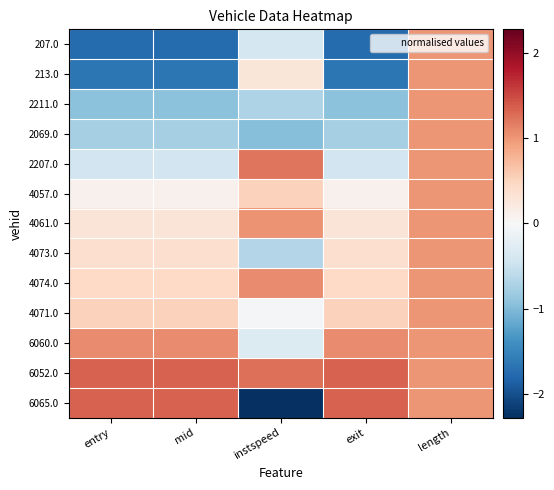

Rank the series by their maximum value, from lowest to highest.

207.0, 213.0, 2211.0, 2069.0, 4057.0, 4073.0, 4071.0, 4061.0, 6060.0, 4074.0, 2207.0, 6052.0, 6065.0